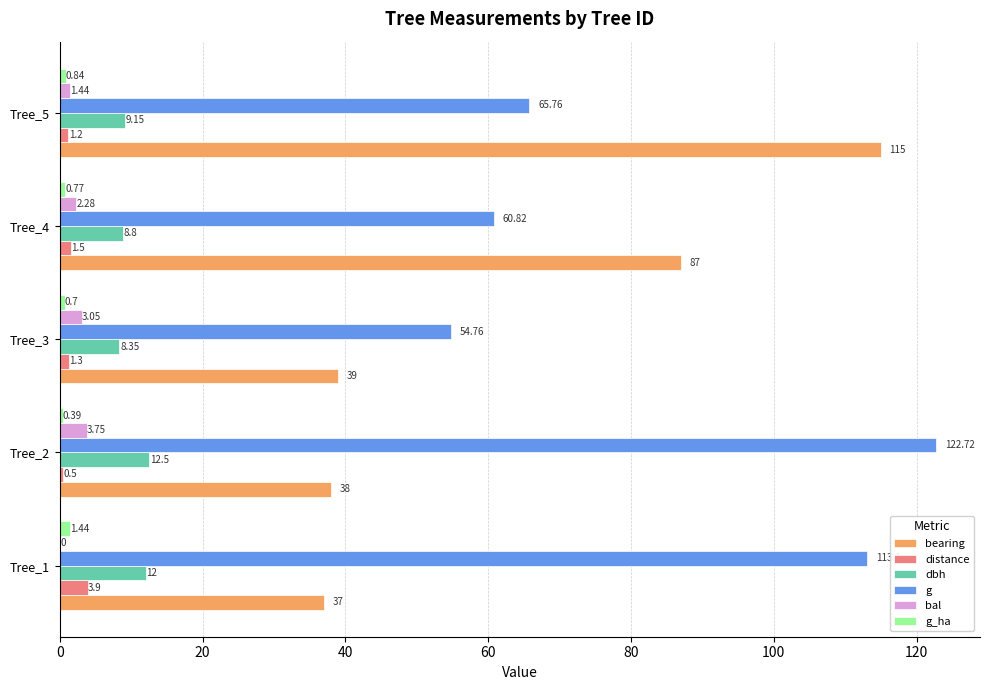

At which category is the sum across all series the highest?

Tree_5